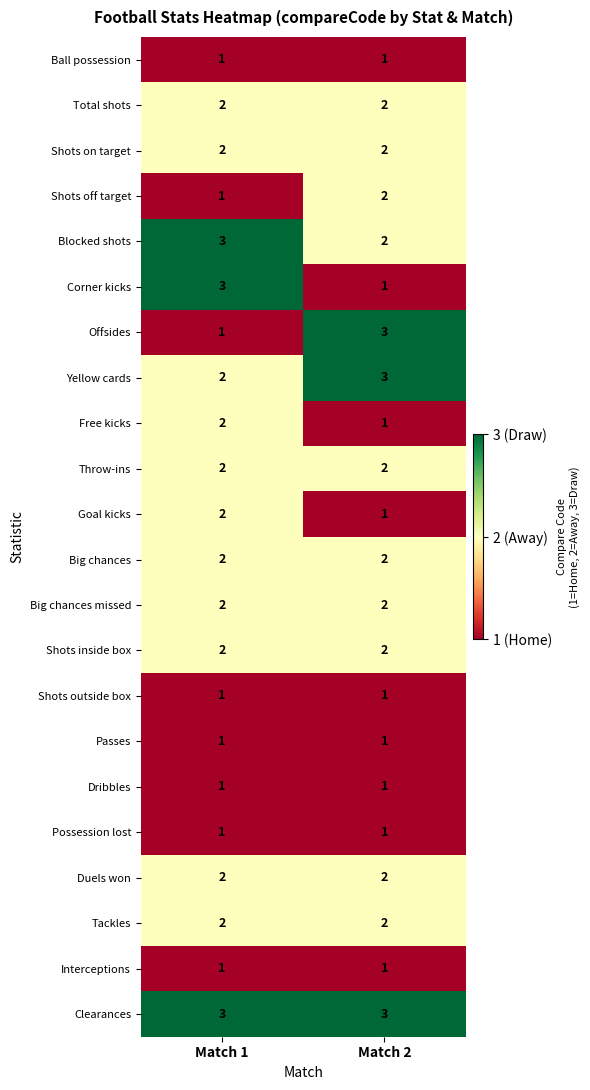

What is the sum of all Shots off target values?

3